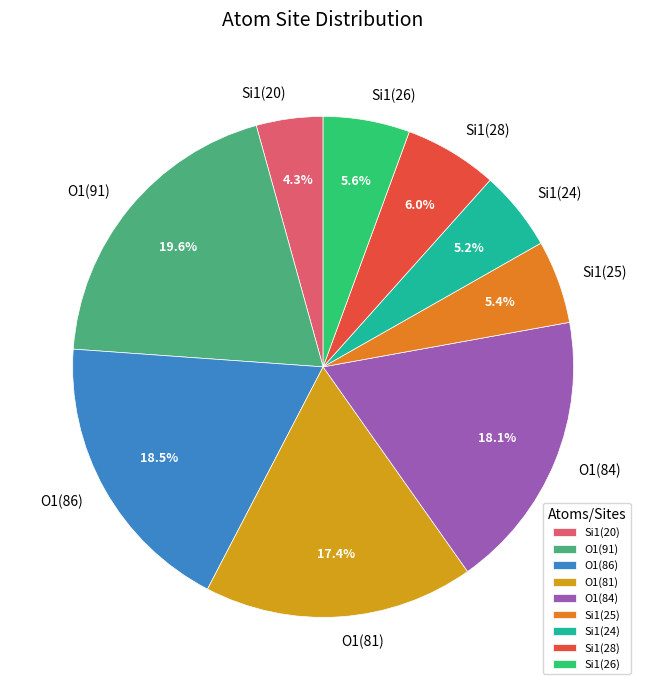

Approximately how many times larger is the value at Si1(28) compared to Si1(26)?

1.1